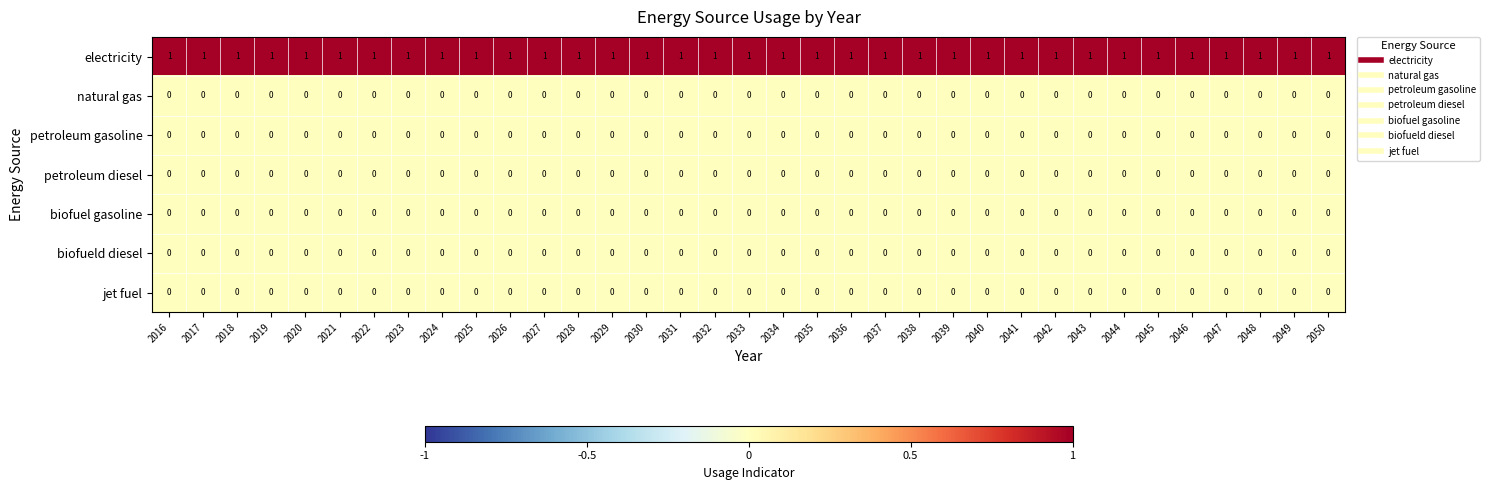

The value of electricity at 2040 is 1. True or false?

True